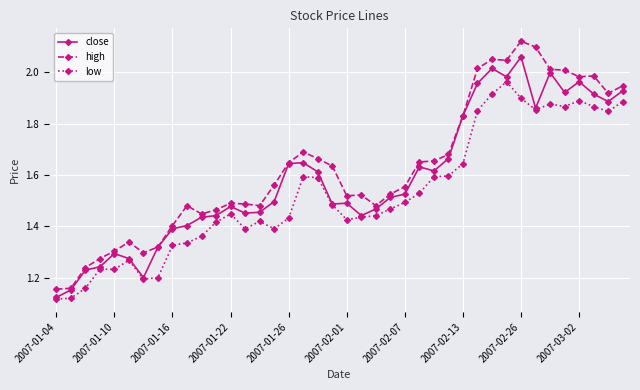

At how many categories does at least one series exceed 1?

40